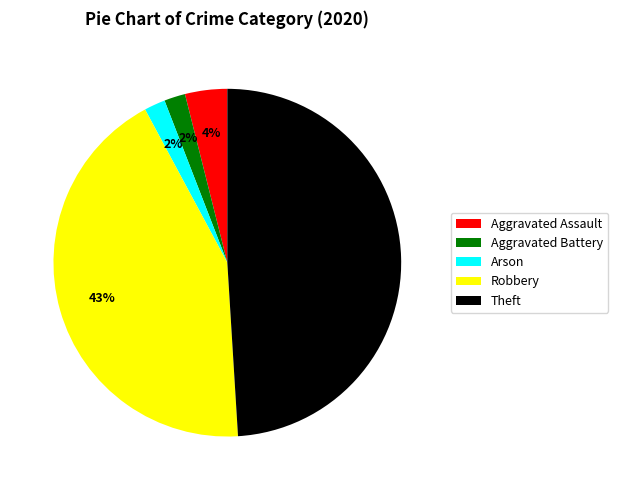

To the nearest percent, what is the combined percentage of Aggravated Battery and Theft?

51%